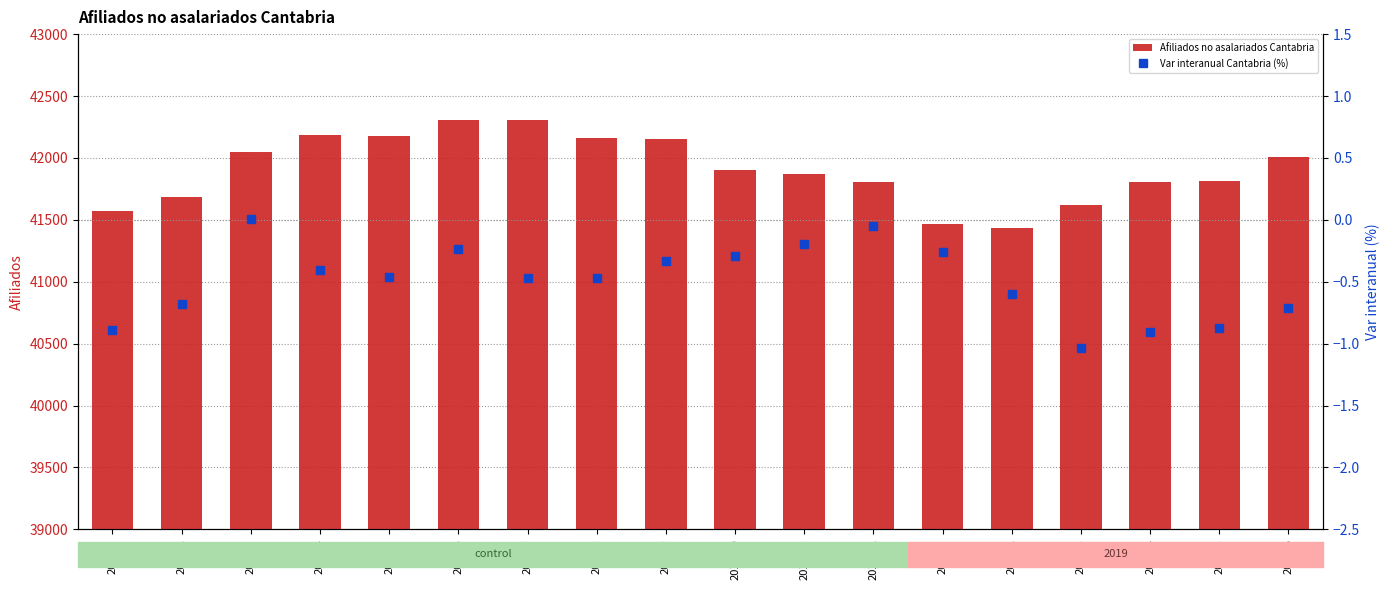

What are all the series names shown in the legend?

Afiliados no asalariados Cantabria, Var interanual Cantabria (%)